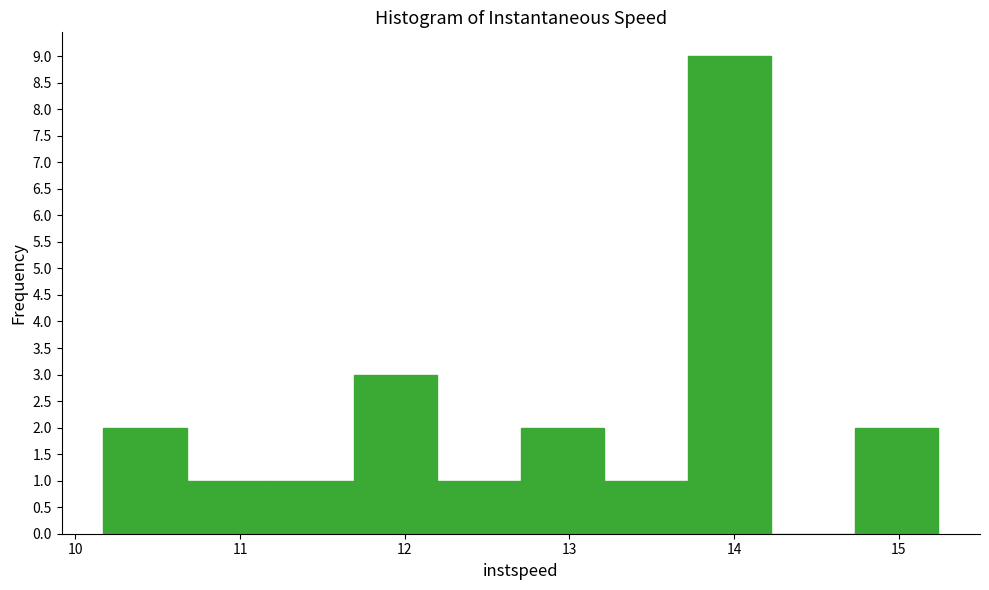

Reading left to right, list every bar in this chart as the range it spans on the x-axis followed by its height. Neither the bar edges nor the heights are printed on the chart, so give them approximately, as read against the axes.

10.2 to 10.7: 2
10.7 to 11.2: 1
11.2 to 11.7: 1
11.7 to 12.2: 3
12.2 to 12.7: 1
12.7 to 13.2: 2
13.2 to 13.7: 1
13.7 to 14.2: 9
14.2 to 14.7: 0
14.7 to 15.2: 2